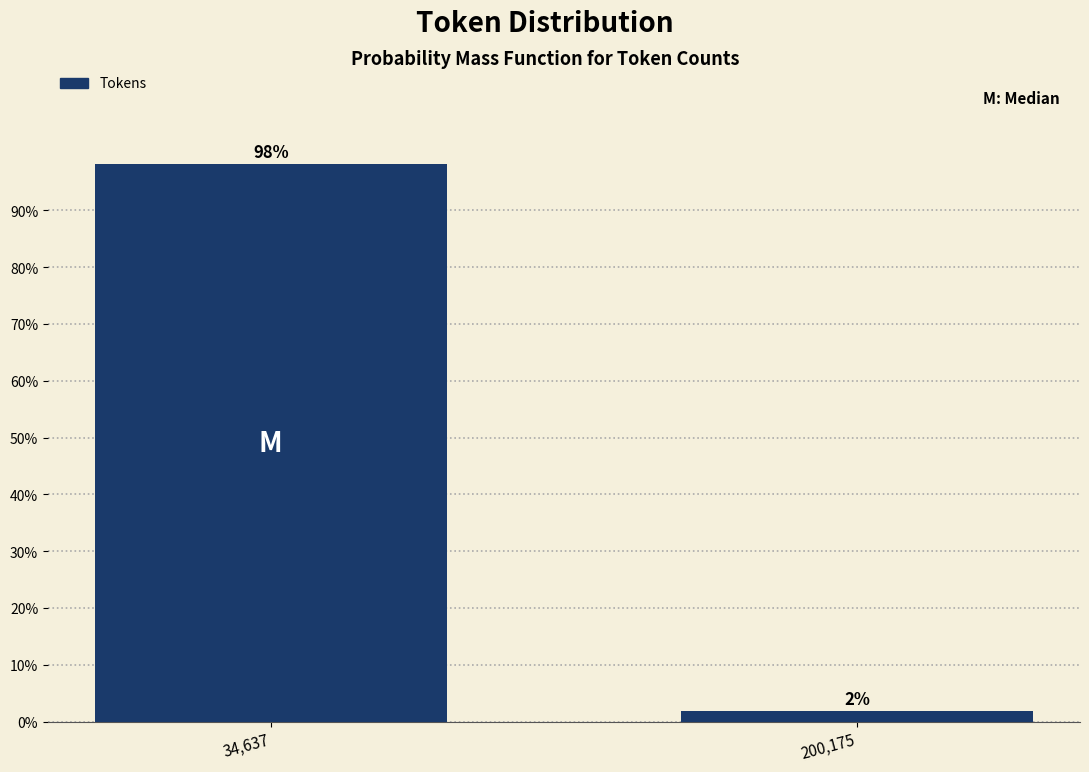

The chart shows a value of 98.1 at 34,637. True or false?

True